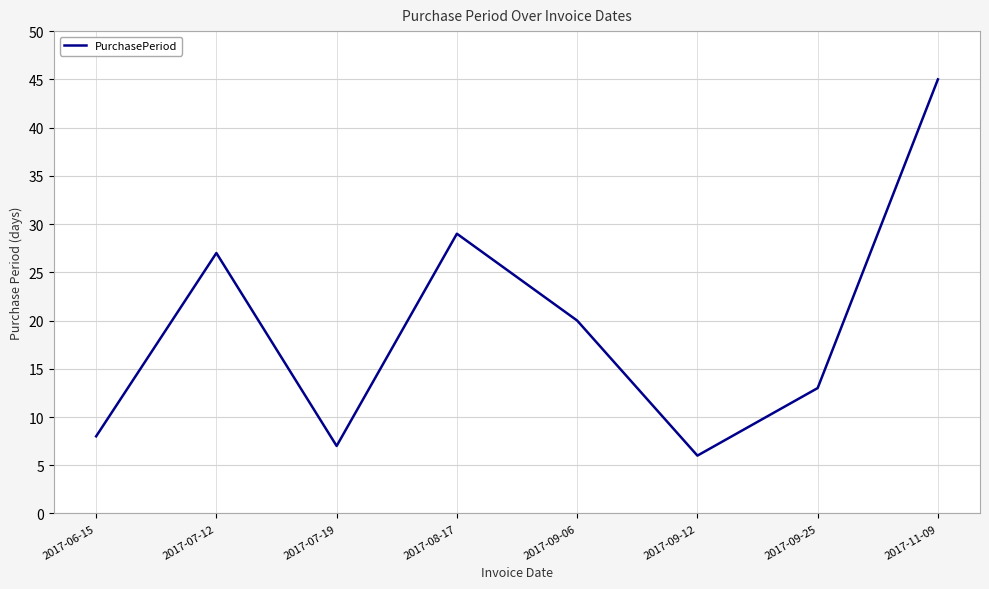

Is this an area chart (filled region under the line)?

No